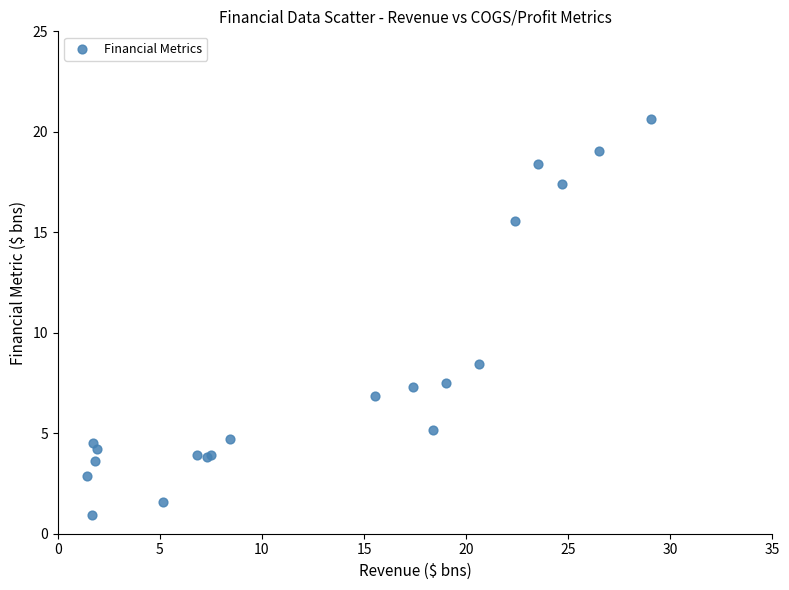

What Y value in the scatter plot is closest to 10?

8.4